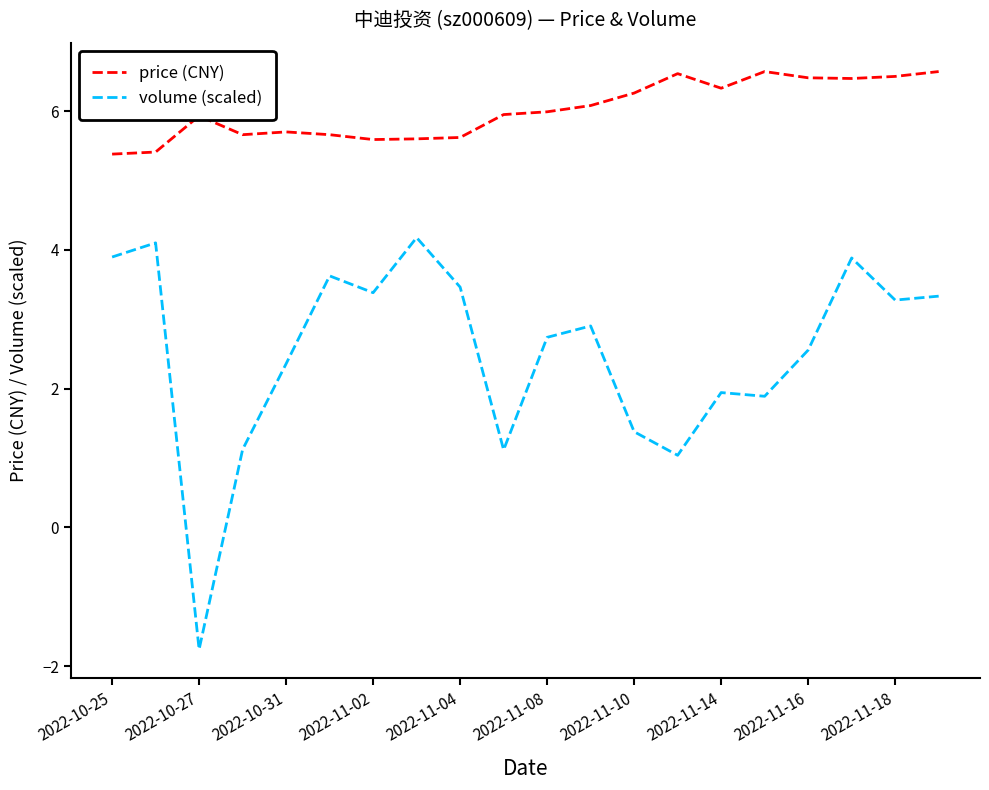

True or false: volume (scaled) and price (CNY) intersect in this chart.

False